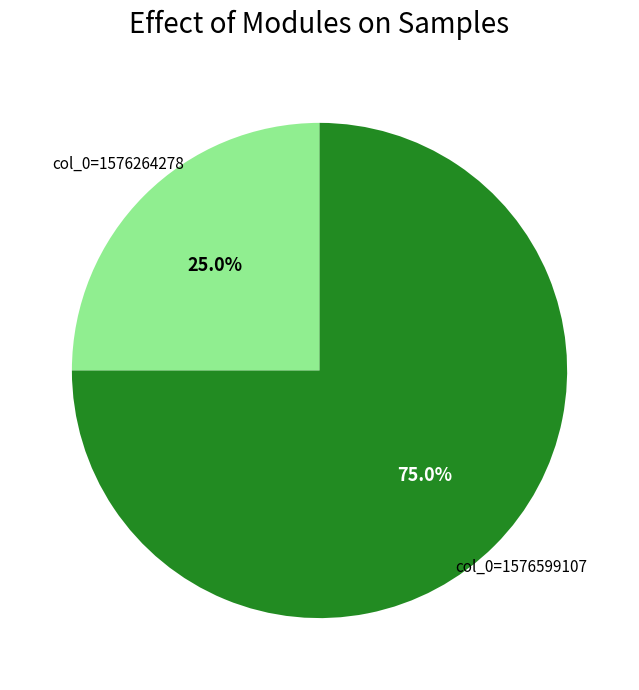

How many segments does this pie chart have?

2